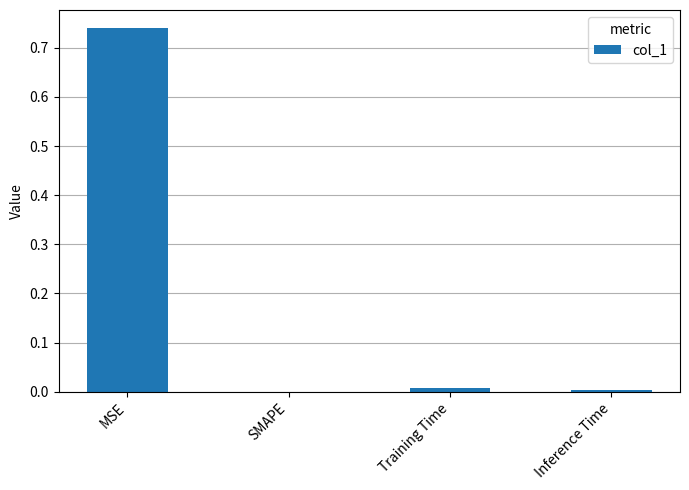

The chart shows a value of -0.3 at SMAPE. True or false?

False